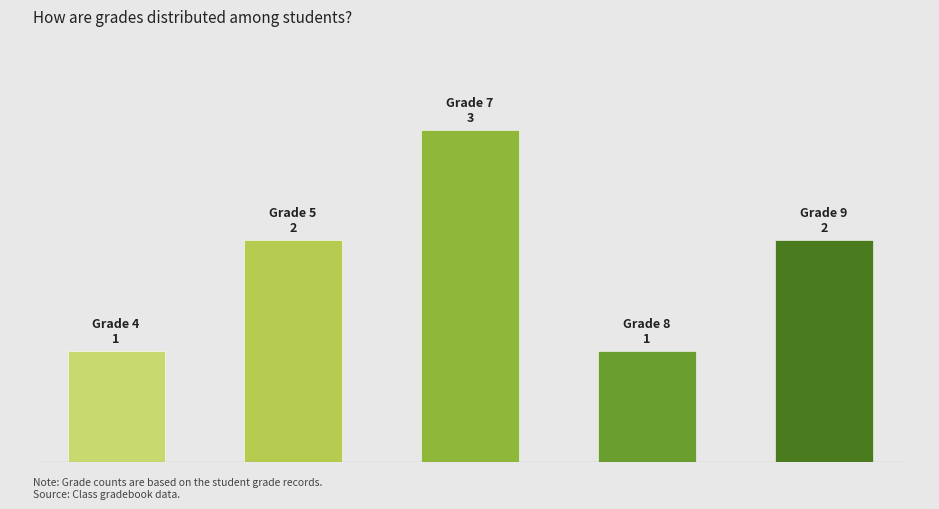

What is the smallest value displayed?

1